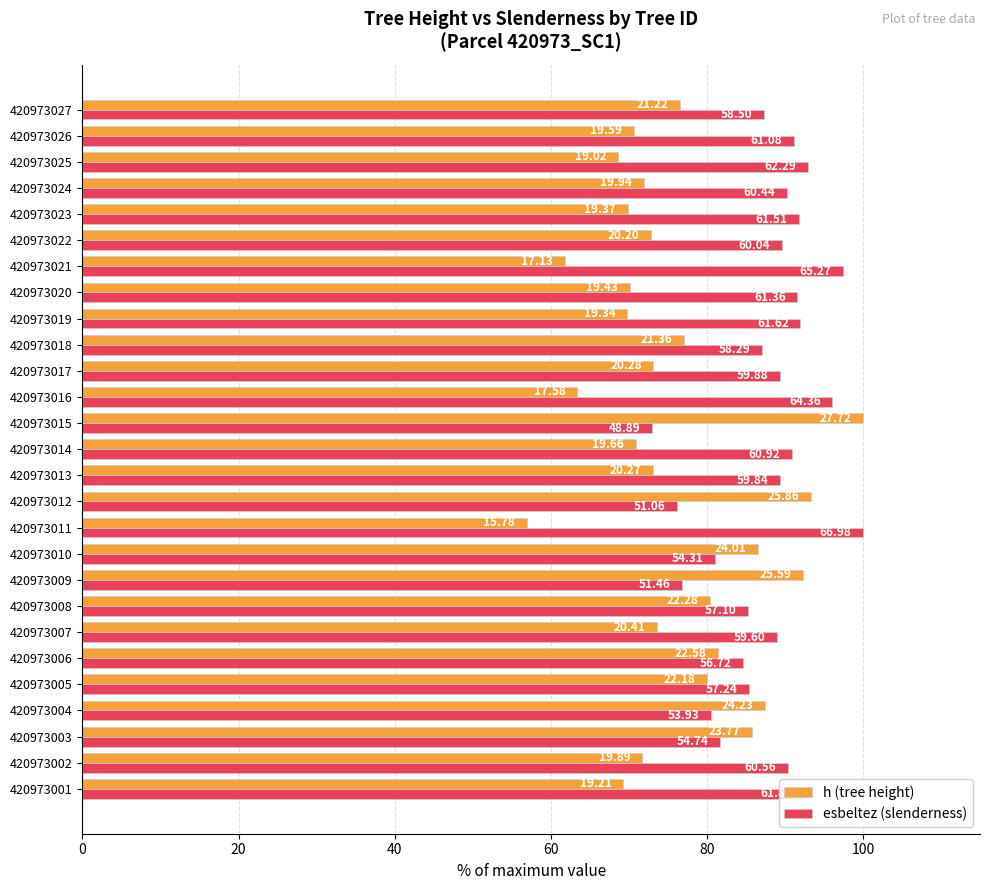

What are all the series names shown in the legend?

h (tree height), esbeltez (slenderness)